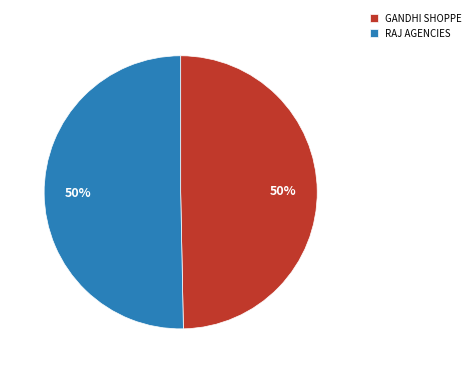

To the nearest percent, what percentage of the pie is GANDHI SHOPPE?

50%